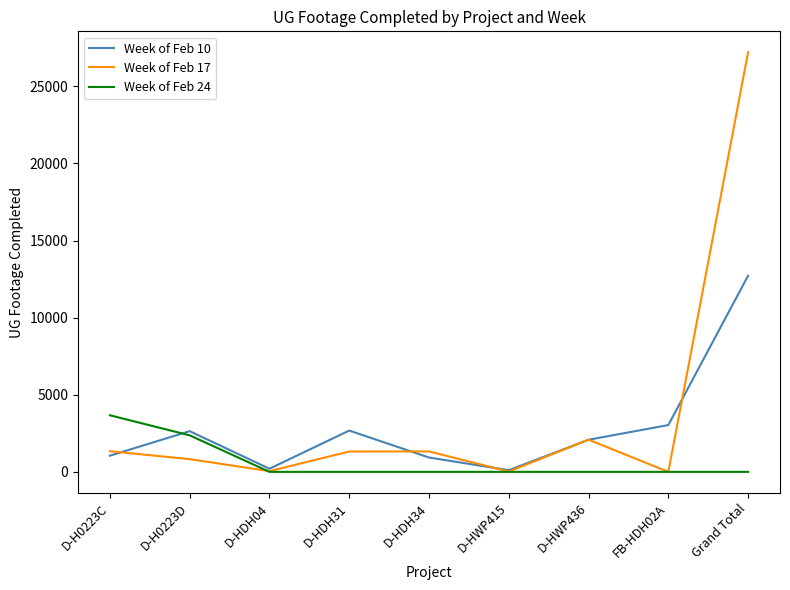

How many interior local peaks does the Week of Feb 10 series have?

2